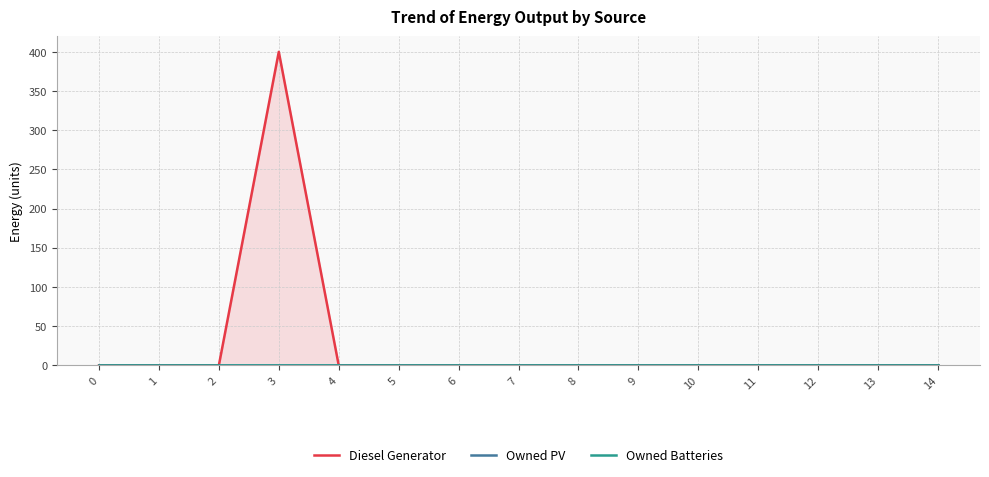

How many series are shown in this chart?

3